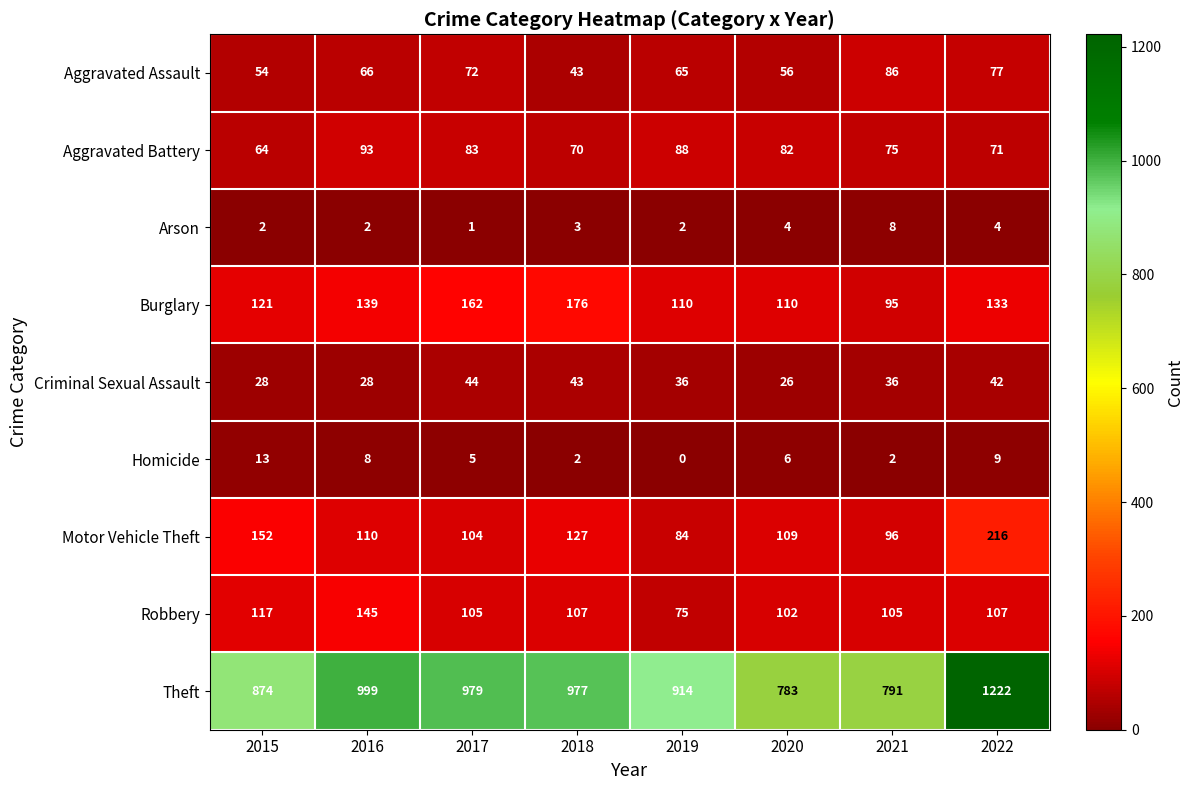

Where does the Criminal Sexual Assault series first go above 36?

2017